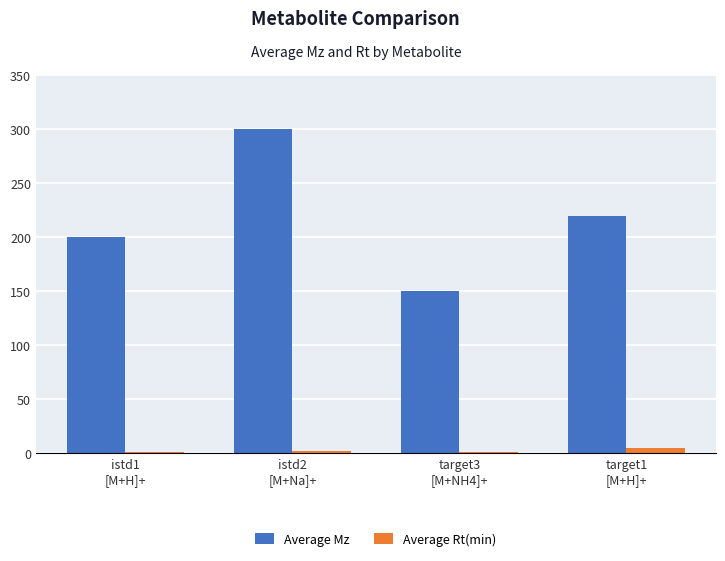

What is the total value across all series at target1
[M+H]+?

225.3